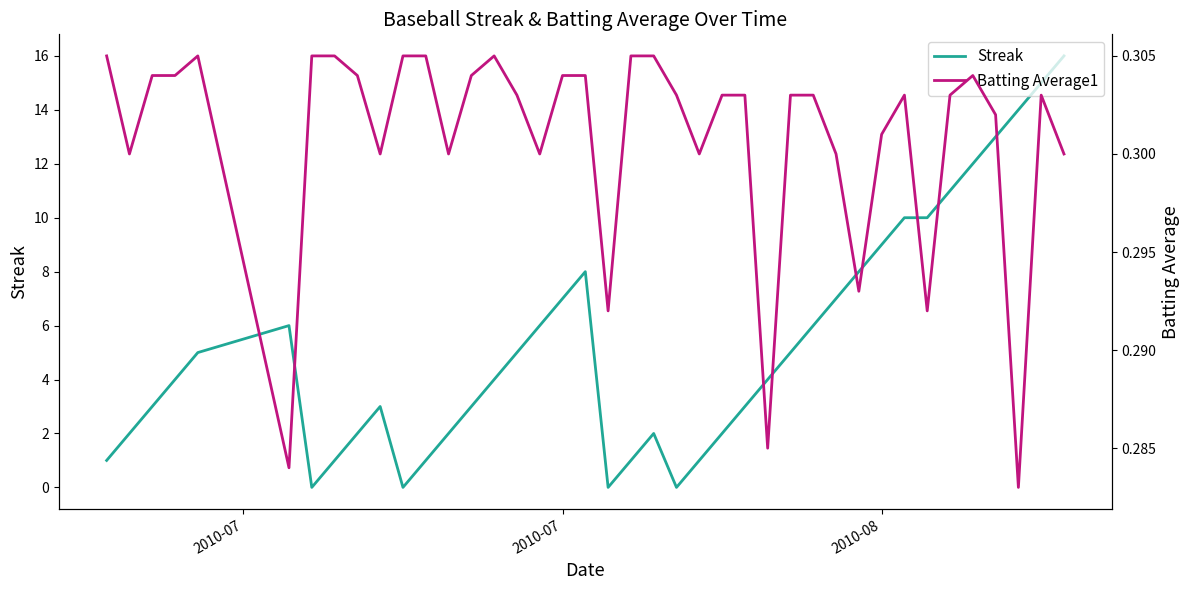

Rank the series by their maximum value, from highest to lowest.

Streak, Batting Average1